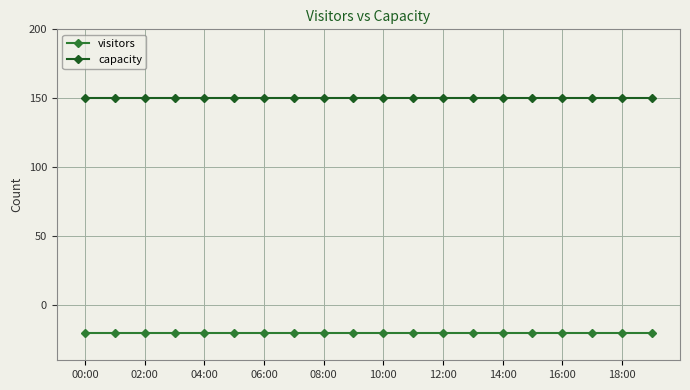

What is the value of the capacity point at the 9th from the left?

150